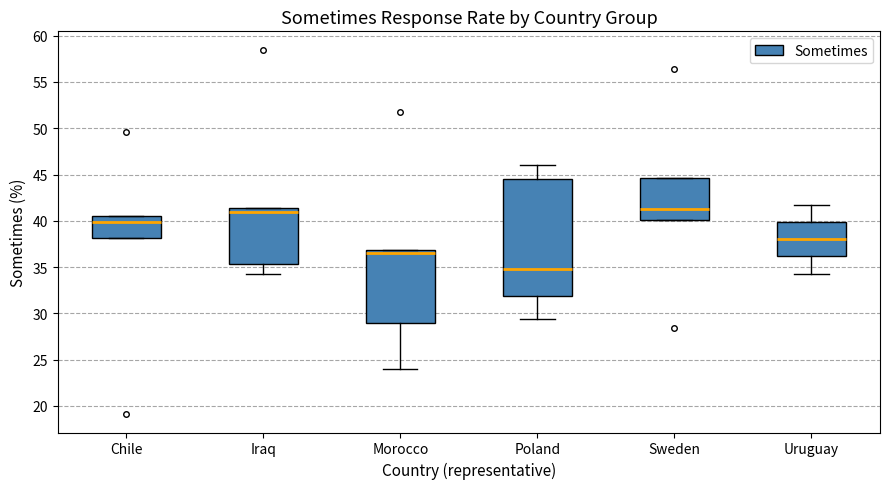

Reading left to right, read every box against the y-axis: the position of its median line, the range the box covers, and the ends of its whiskers. The values are not printed on the chart, so give them approximately, as read against the axis.

Chile: median 40.0, box 38.0 to 40.5, whiskers 38.0 to 40.5
Iraq: median 41.0, box 35.5 to 41.5, whiskers 34.0 to 41.5
Morocco: median 36.5, box 29.0 to 37.0, whiskers 24.0 to 37.0
Poland: median 35.0, box 32.0 to 44.5, whiskers 29.5 to 46.0
Sweden: median 41.5, box 40.0 to 44.5, whiskers 40.0 to 44.5
Uruguay: median 38.0, box 36.0 to 40.0, whiskers 34.5 to 41.5